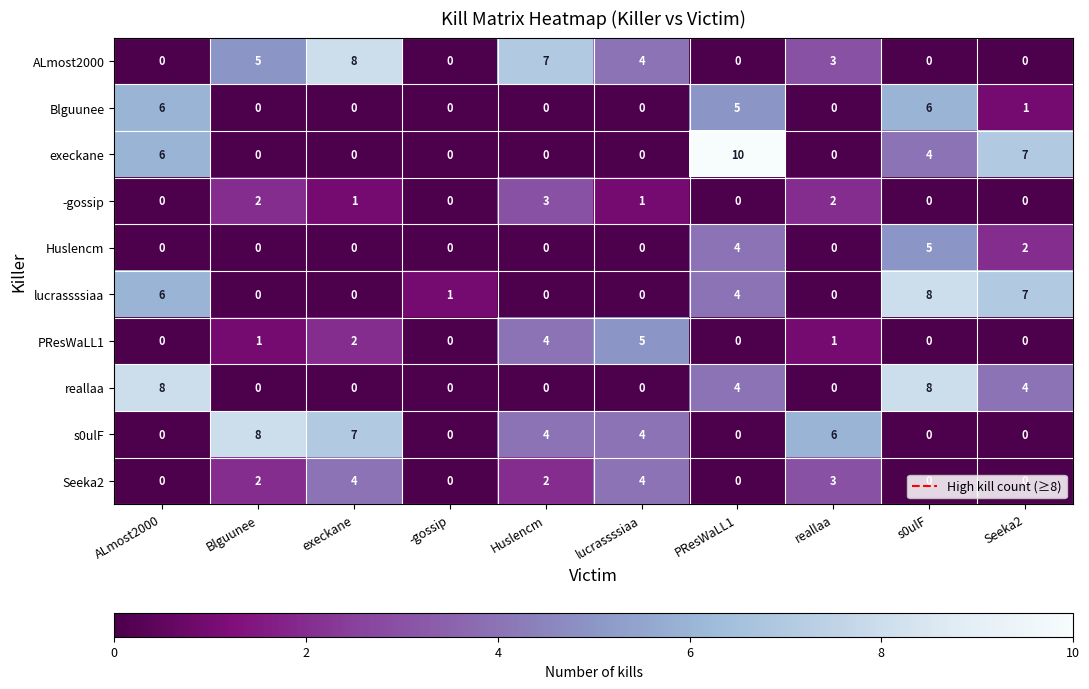

Where is ALmost2000 nearest to the value 4?

lucrassssiaa